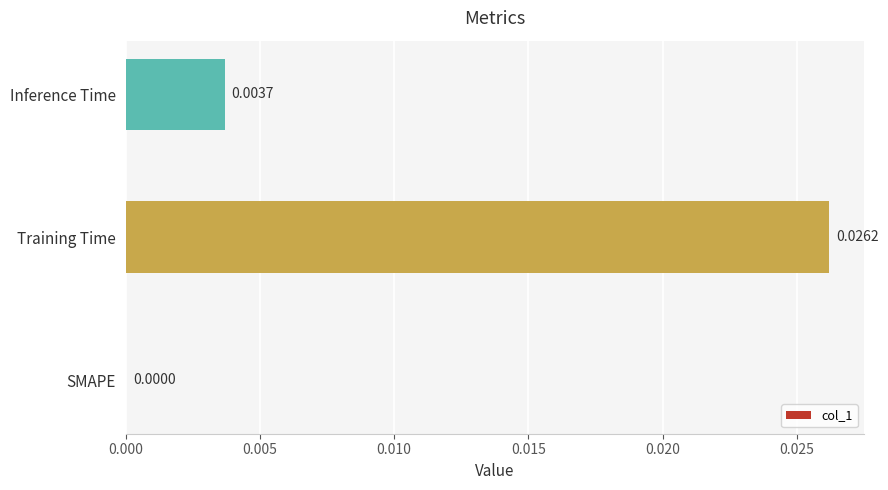

Are the bars grouped side by side (vs. stacked)?

No